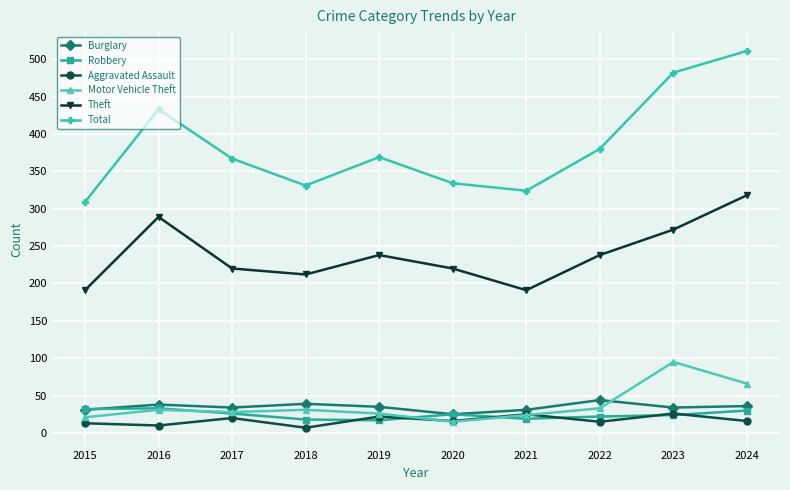

What is the value of the Motor Vehicle Theft point at the 7th from the left?

24